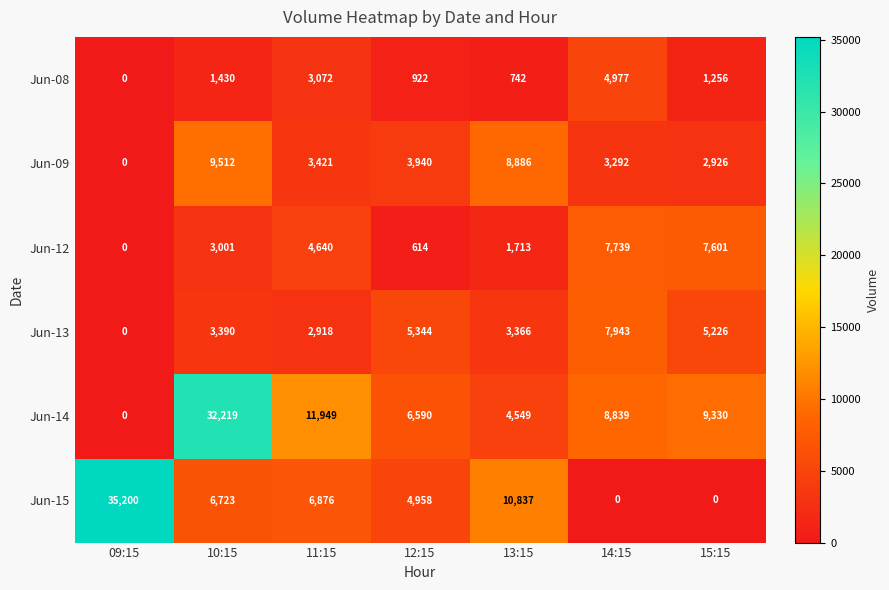

What is the maximum value shown in the chart?

35200